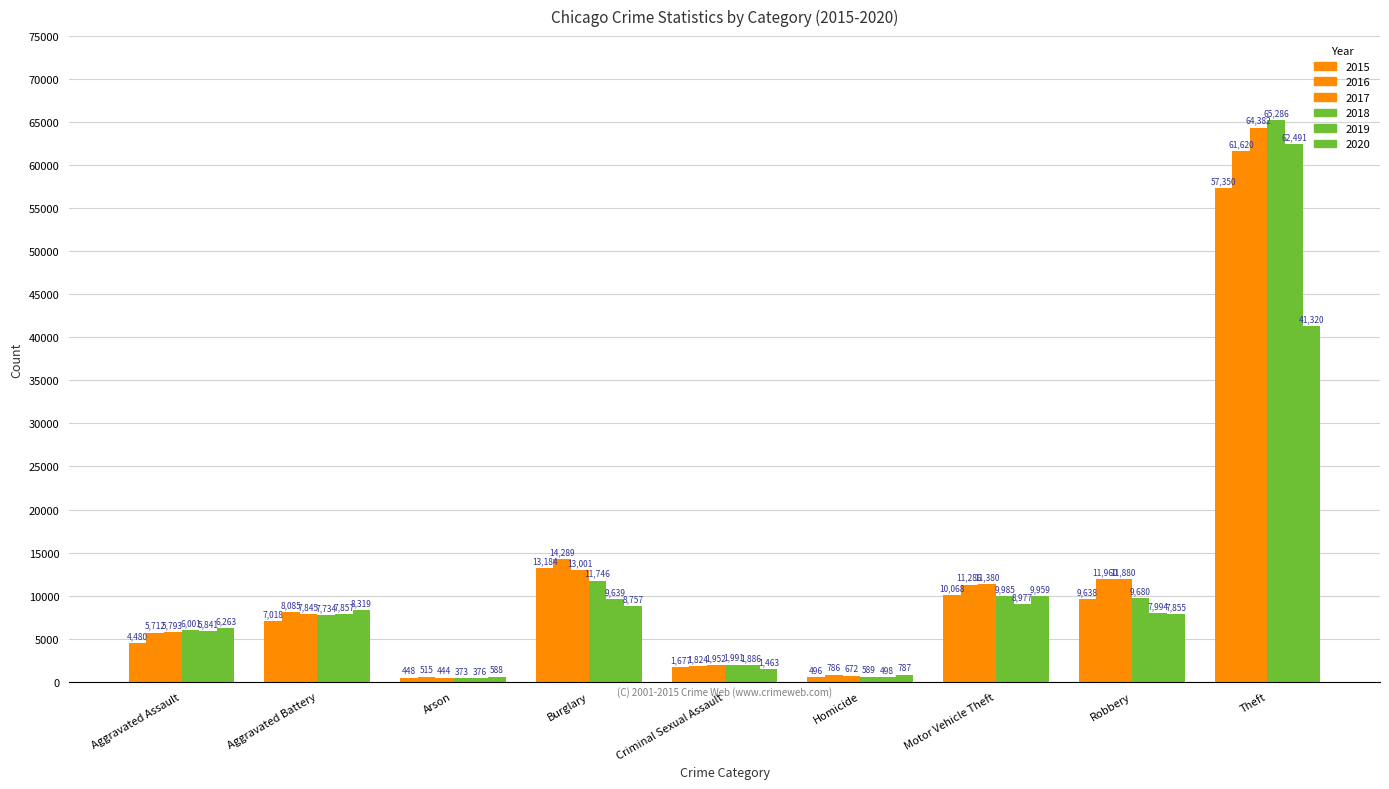

Rank the series by their maximum value, from lowest to highest.

2020, 2015, 2016, 2019, 2017, 2018